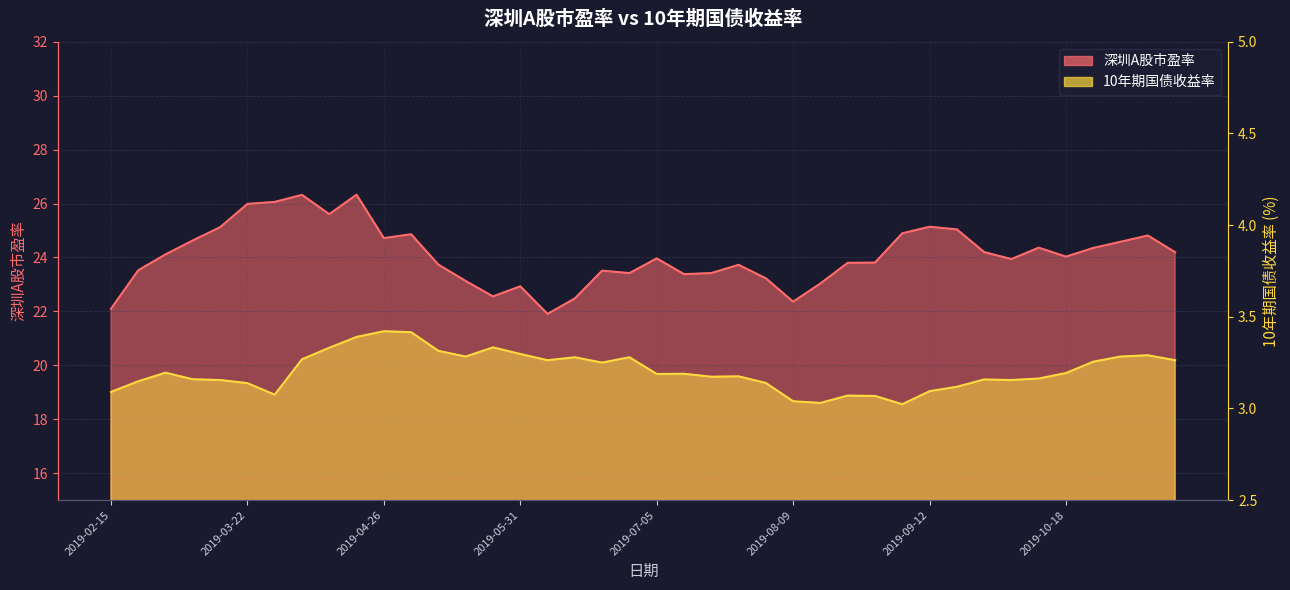

How many lines are shown in the chart?

2